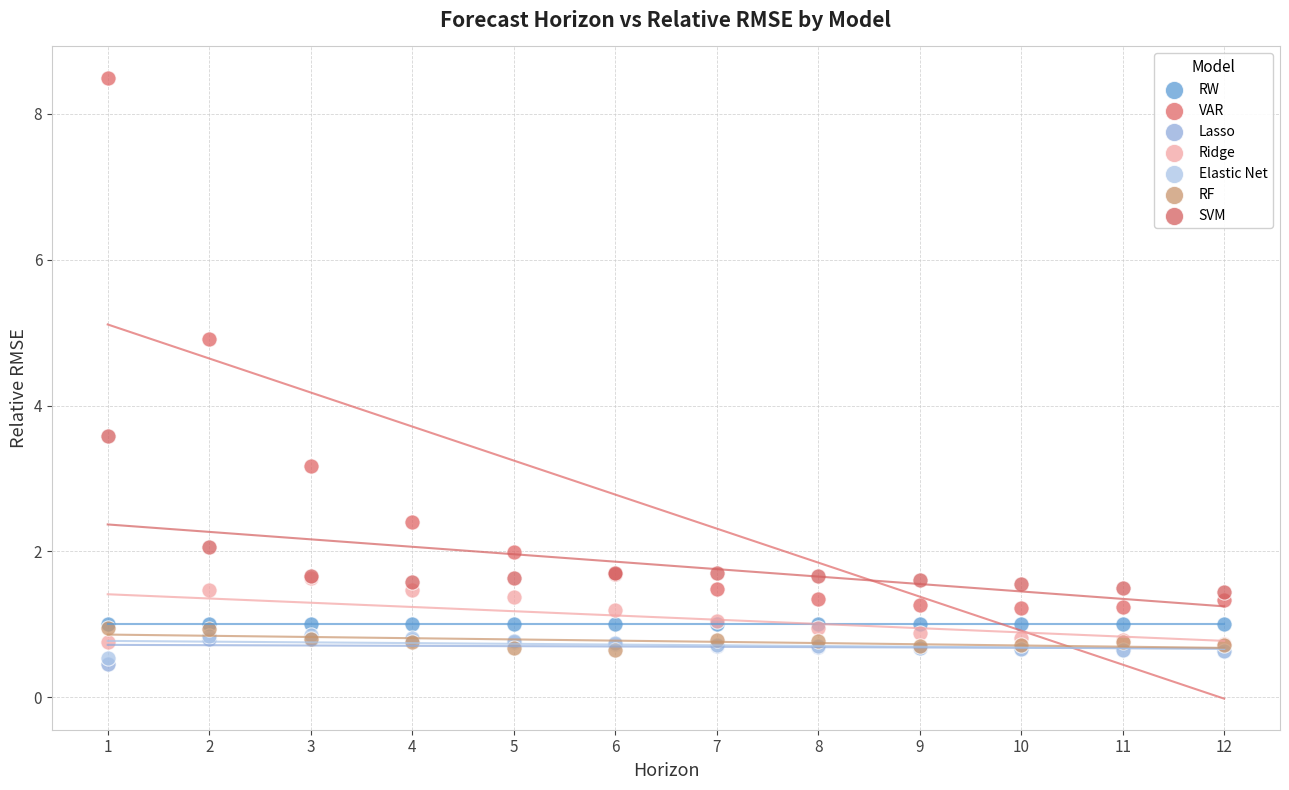

What are all the series names shown in the legend?

RW, VAR, Lasso, Ridge, Elastic Net, RF, SVM